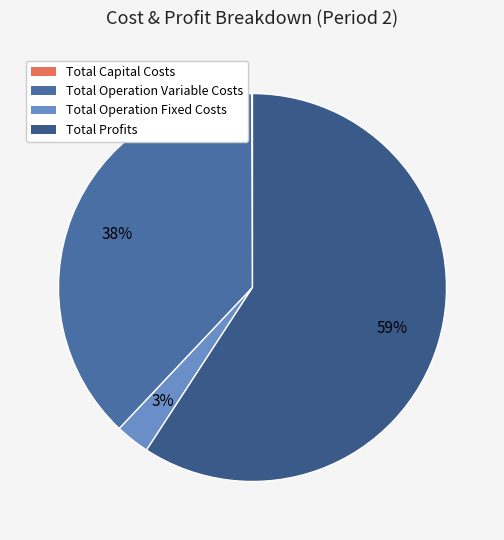

Between Total Operation Fixed Costs and Total Capital Costs, which is larger?

Total Operation Fixed Costs